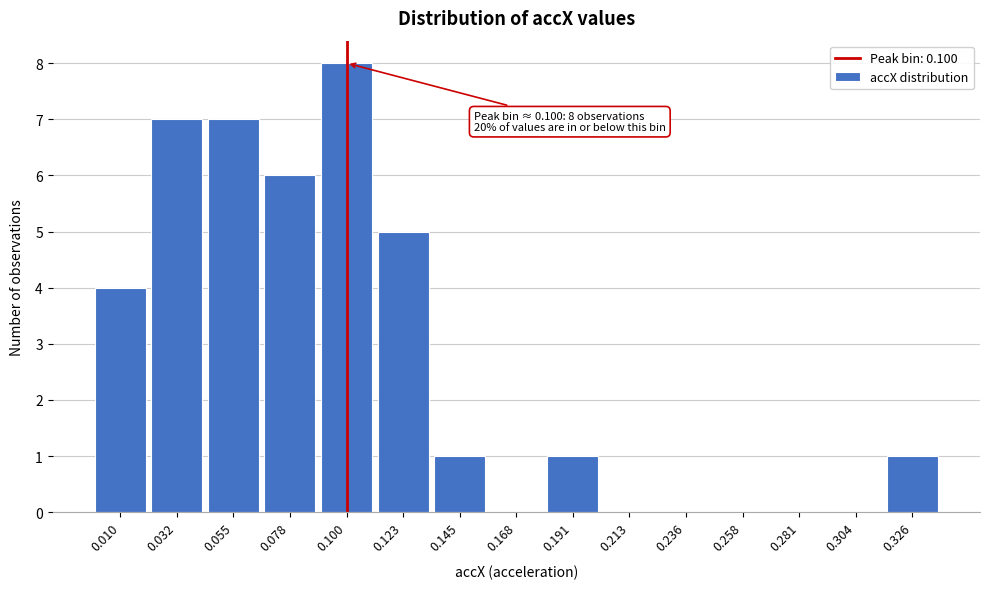

Reading left to right, transcribe all the data shown in this chart.

0.010=4	0.032=7	0.055=7	0.078=6	0.100=8	0.123=5	0.145=1	0.168=0	0.191=1	0.213=0	0.236=0	0.258=0	0.281=0	0.304=0	0.326=1